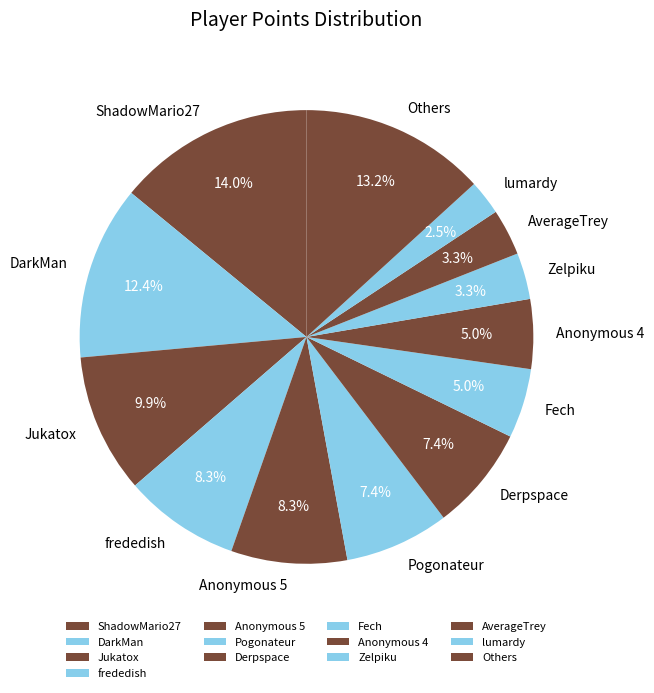

Count the number of slices in the pie.

13